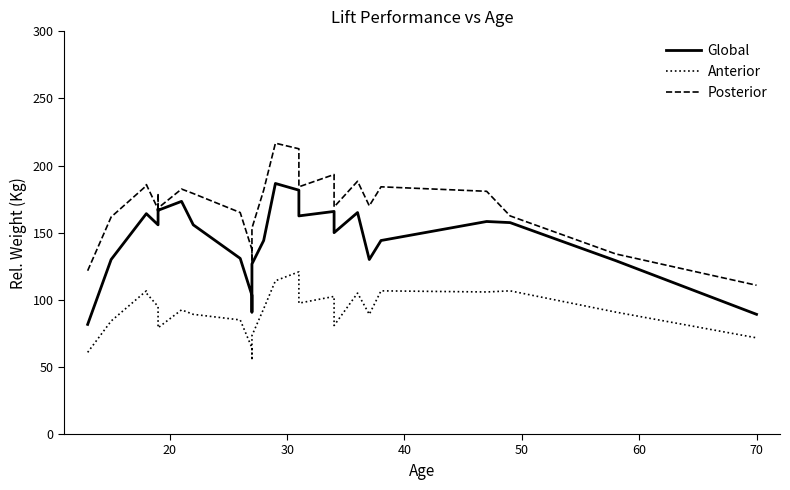

The value of Global at 8 is 246.7. True or false?

False